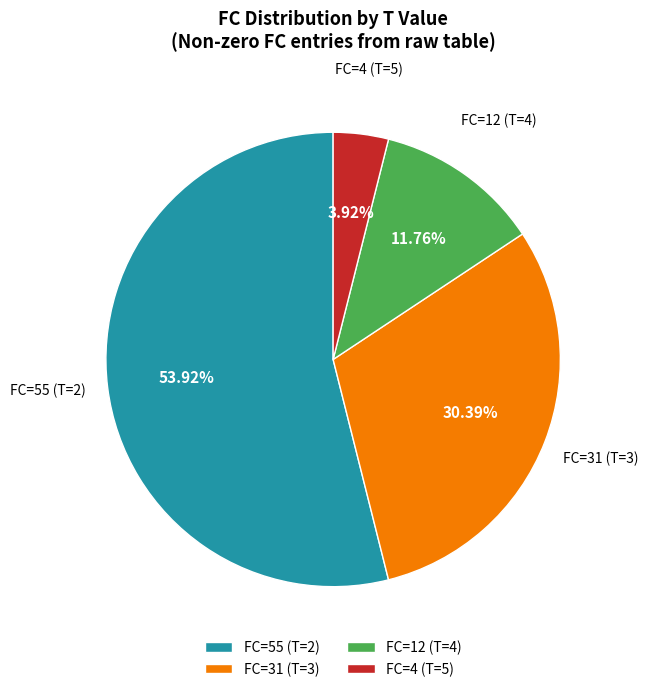

Rank the categories by value from lowest to highest.

FC=4 (T=5), FC=12 (T=4), FC=31 (T=3), FC=55 (T=2)